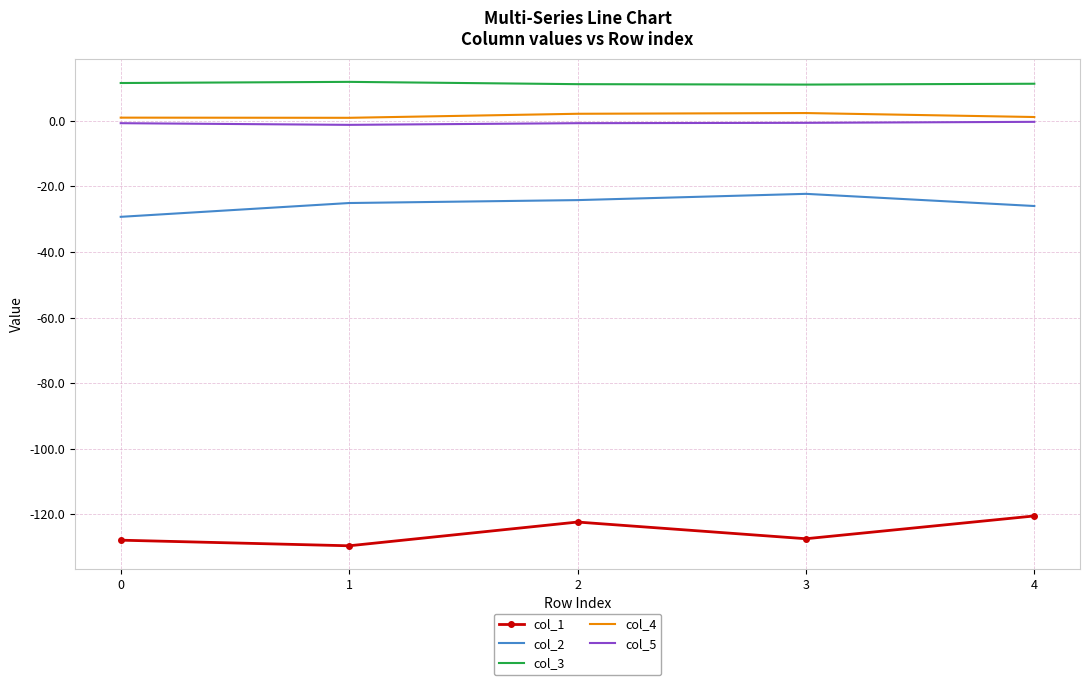

True or false: col_2 and col_3 cross at least once.

False